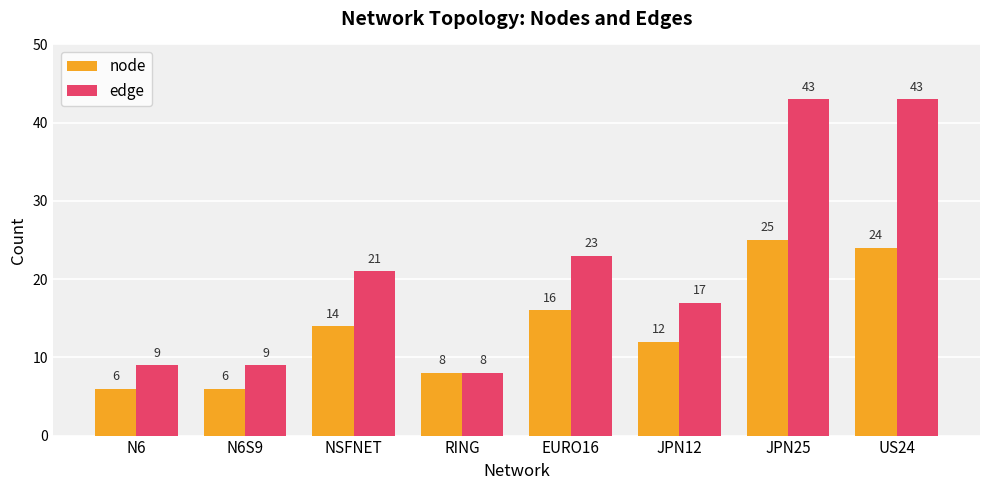

What is the smallest value displayed?

6